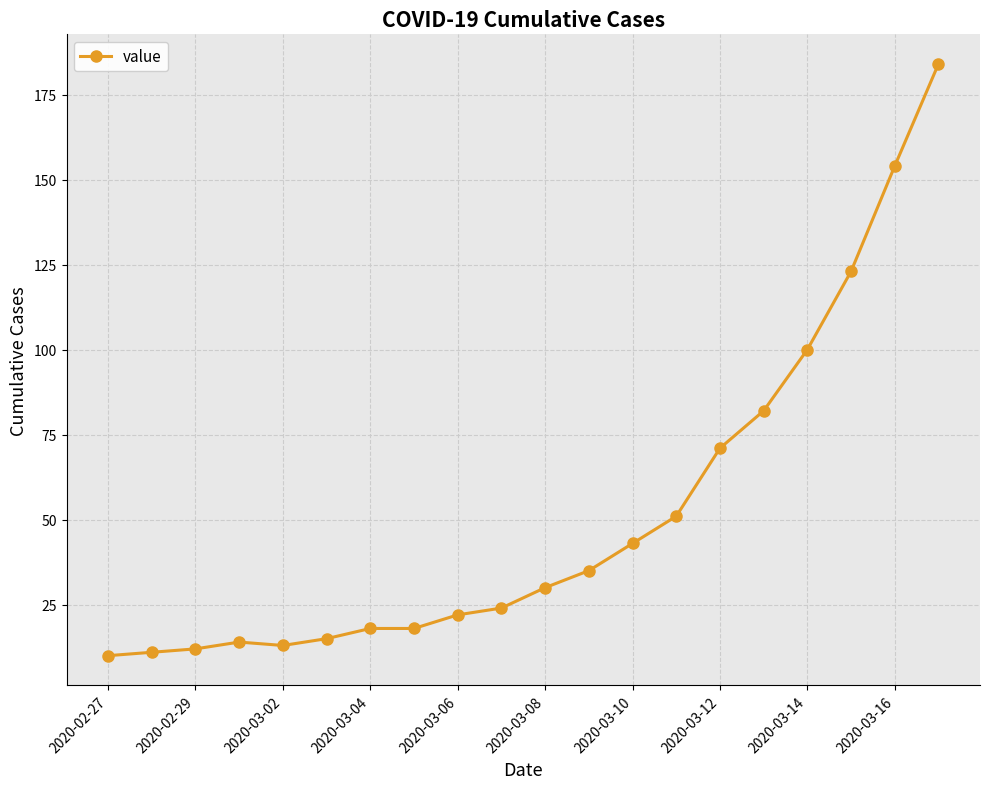

What is the value of the 20th point from the left?

184